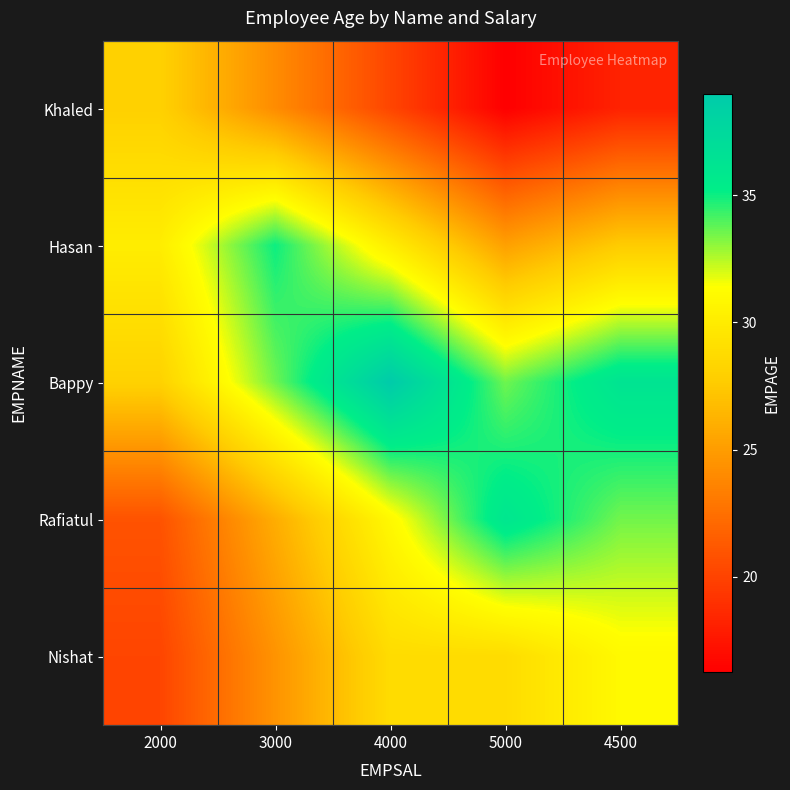

Reading left to right, transcribe all the data shown in this chart.

Khaled: 2000=28.0	3000=24.1	4000=20.2	5000=16.2	4500=18.2
Hasan: 2000=30.1	3000=35.0	4000=30.1	5000=25.2	4500=27.6
Bappy: 2000=28.1	3000=33.5	4000=39.0	5000=33.5	4500=36.3
Rafiatul: 2000=20.9	3000=25.9	4000=31.0	5000=36.0	4500=33.5
Nishat: 2000=20.1	3000=24.5	4000=28.8	5000=28.8	4500=31.0